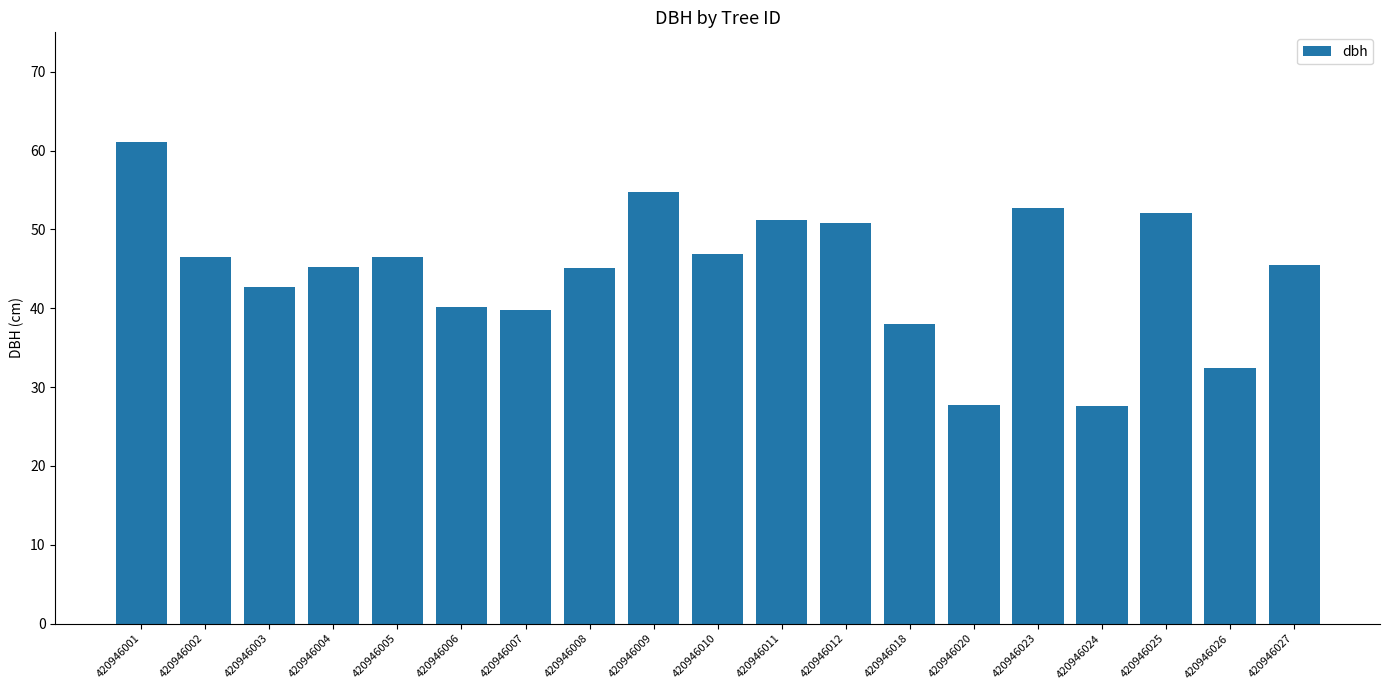

What is the value of the 18th bar from the left?

32.4